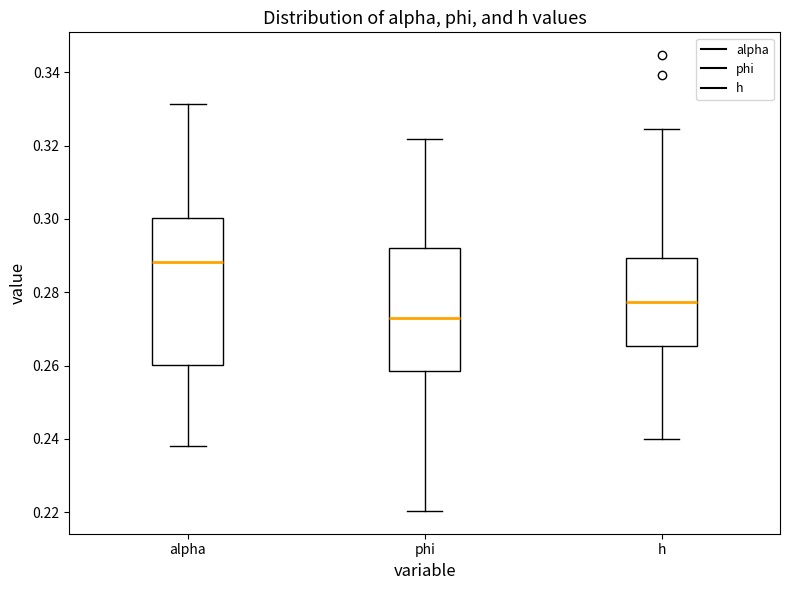

Where does the median line of the box for alpha sit on the y-axis? The values are not printed on the chart, so give them approximately, as read against the axis.

0.288